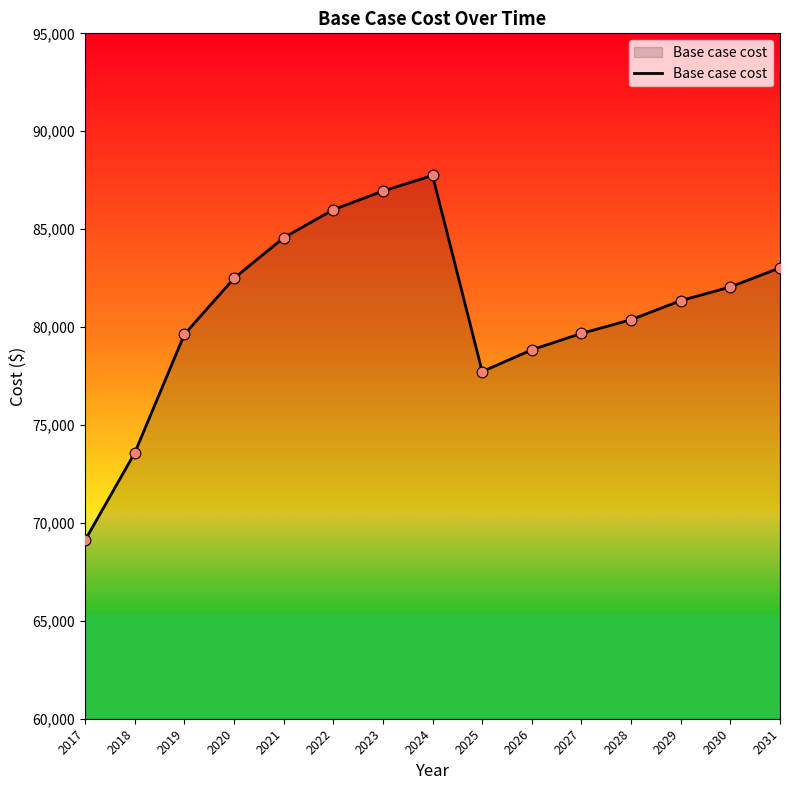

What is the change in value from 2019 to 2029?

+1728.5